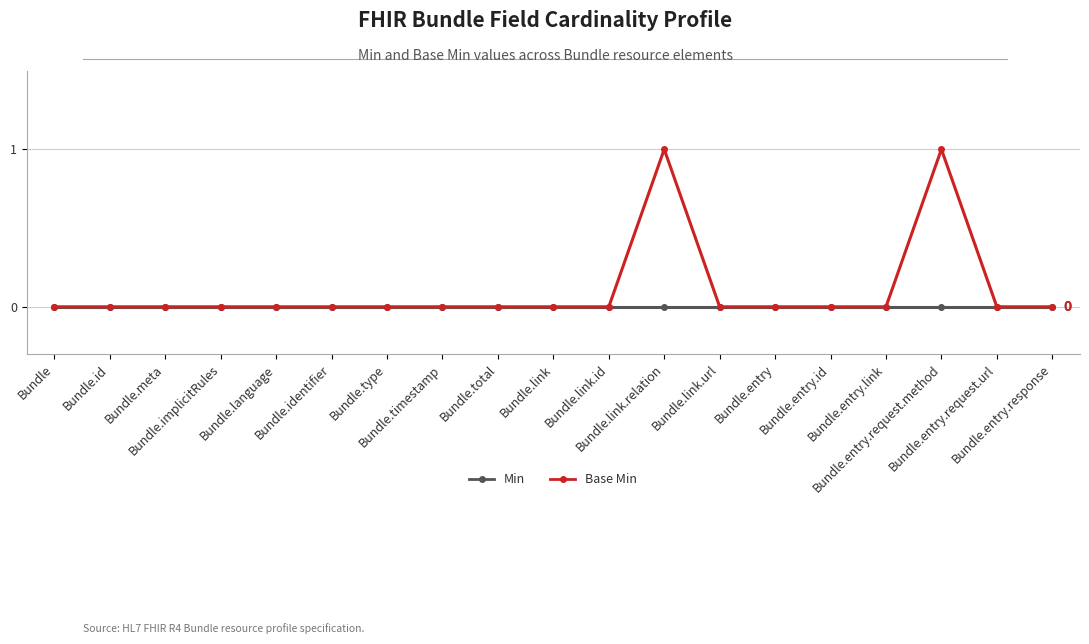

What position from the right is Bundle.timestamp?

12